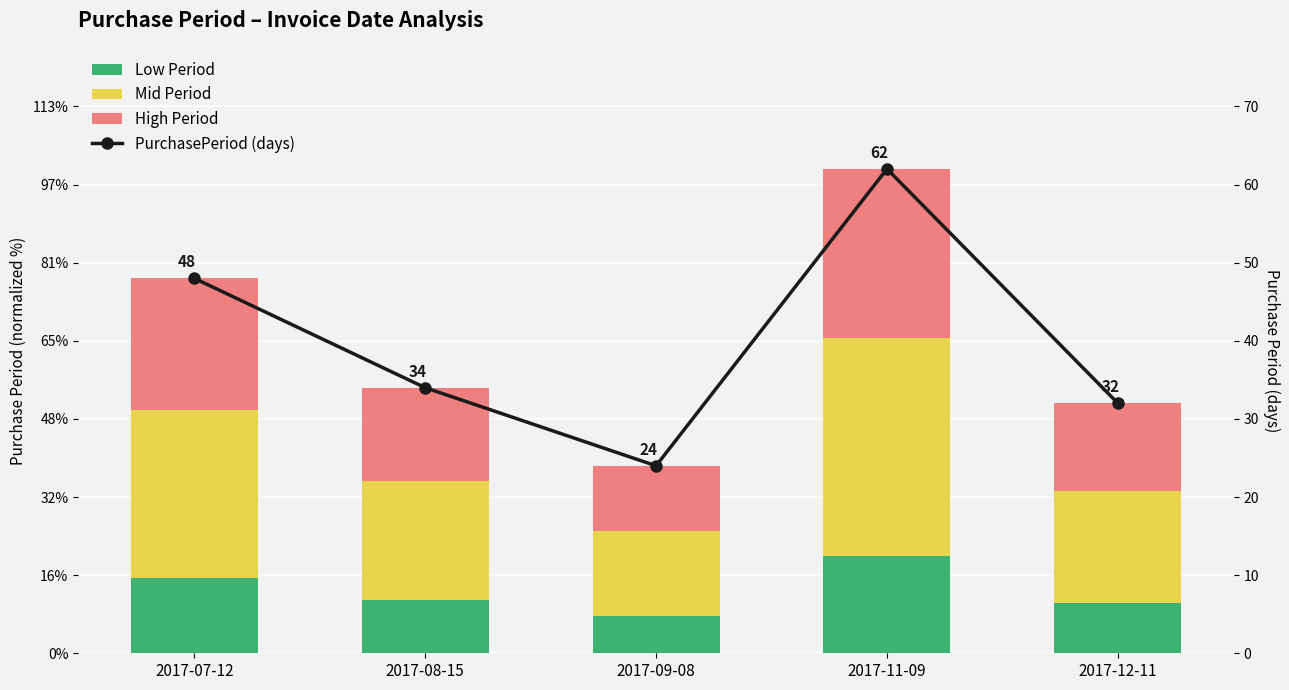

What is the label of the 3rd bar from the left?

2017-09-08